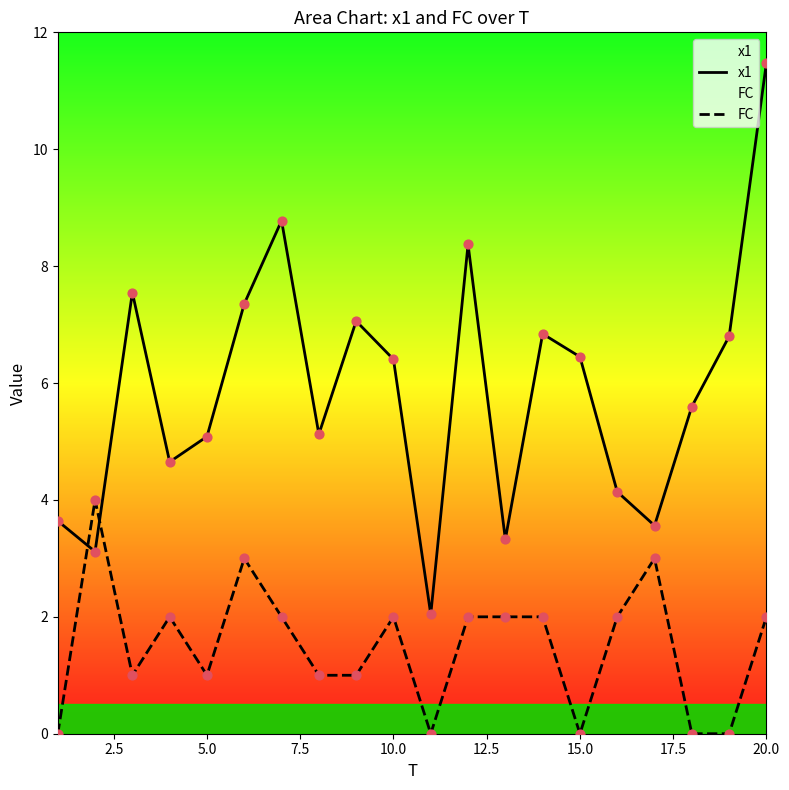

Which series reaches the maximum Y coordinate?

x1